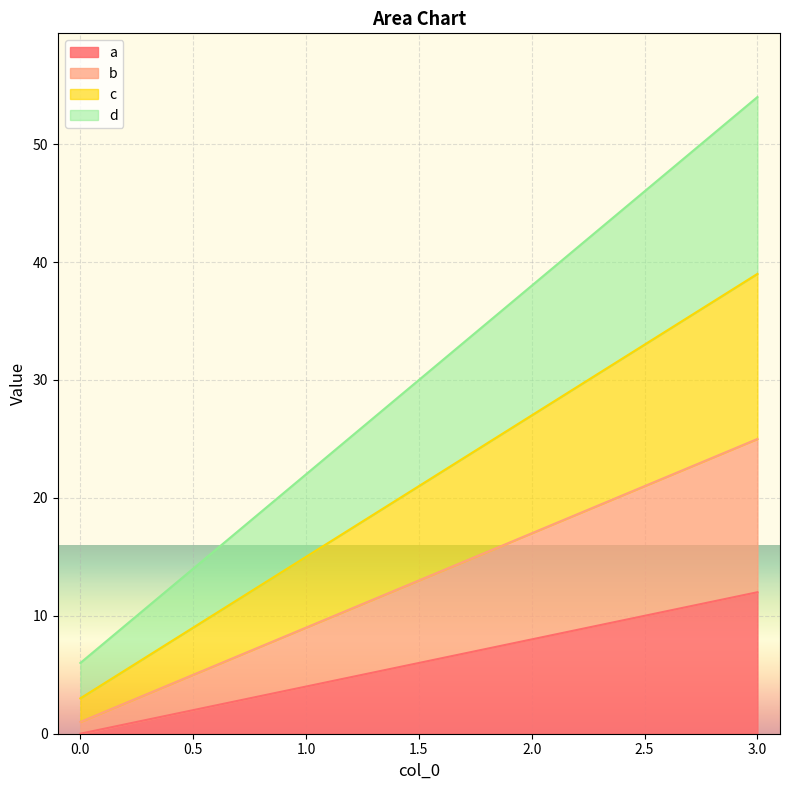

What are all the series names shown in the legend?

a, b, c, d